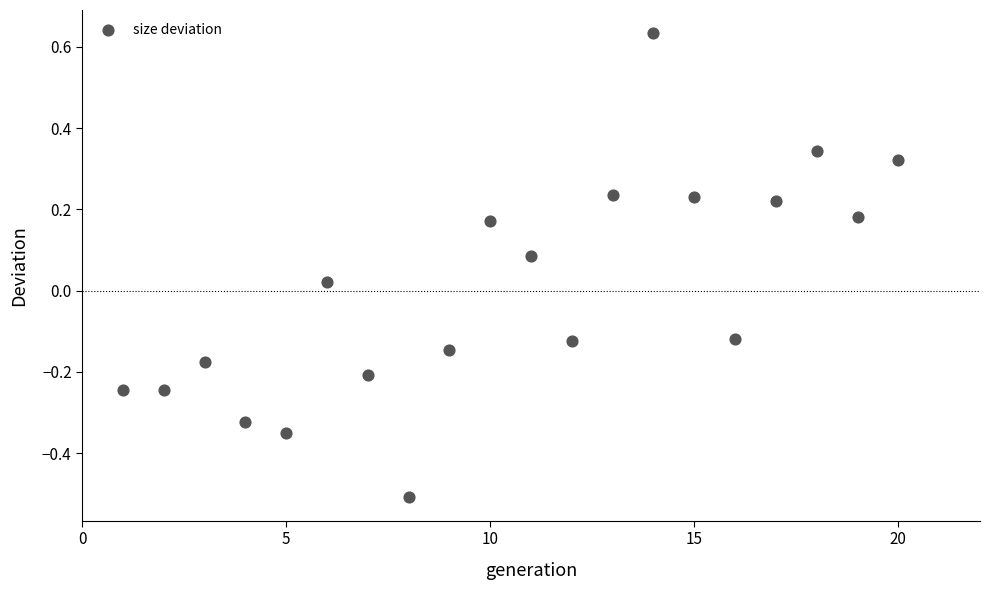

What is the range of X values (max minus min)?

19.0